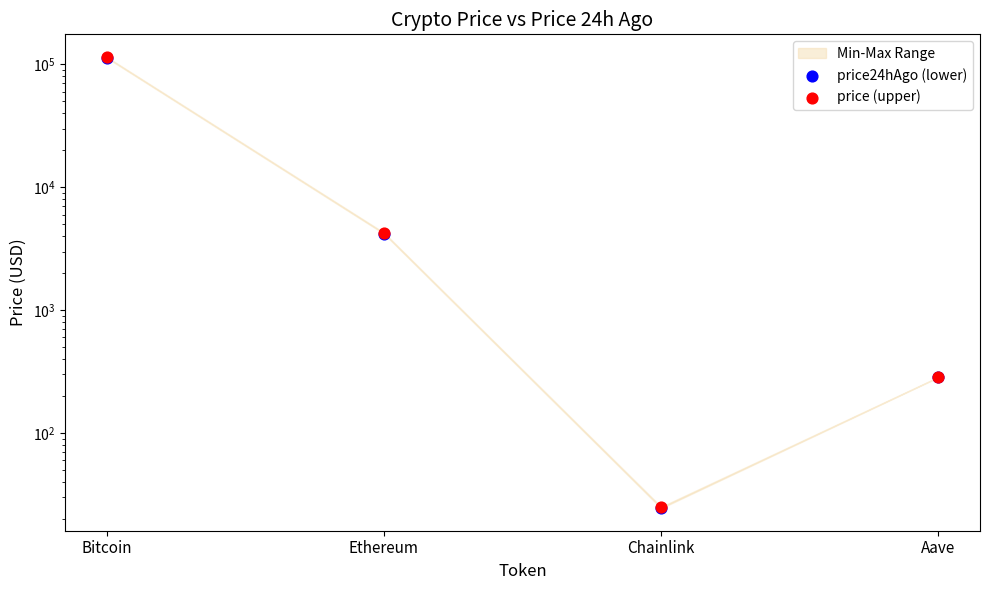

What is the total value across all series at Bitcoin?

228499.0